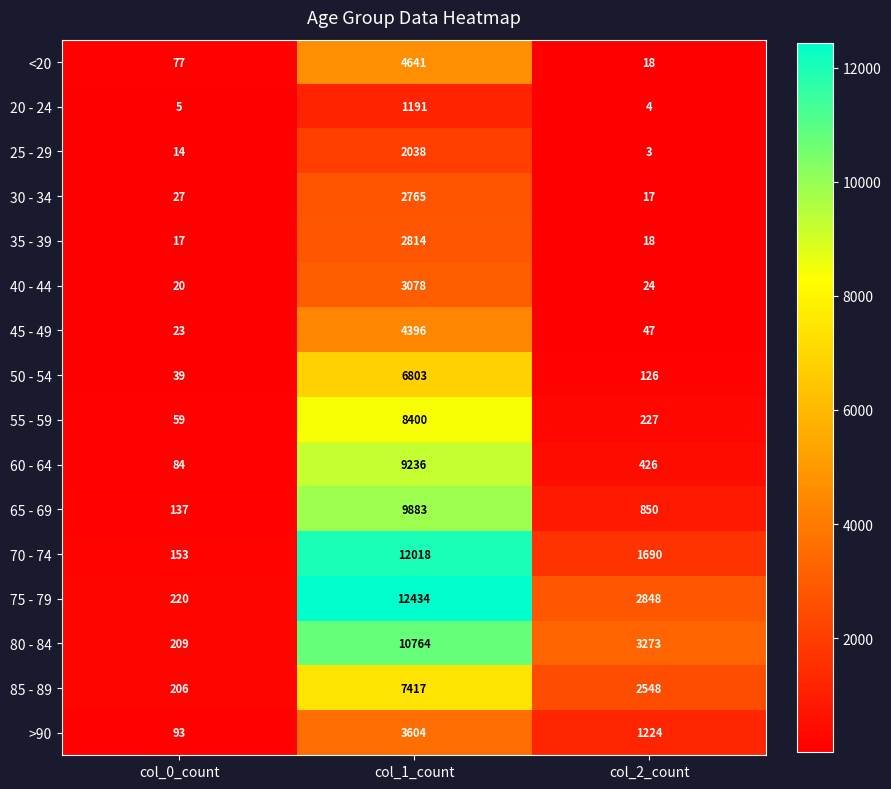

What is the approximate value of 80 - 84 at col_0_count?

209